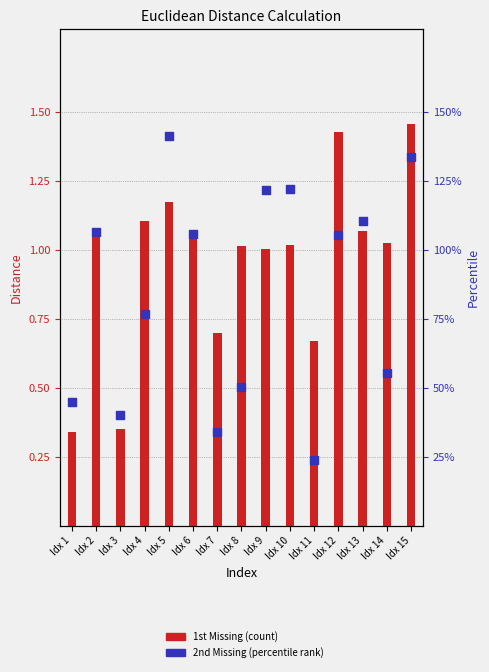

Which series reaches the minimum Y coordinate?

2nd Missing